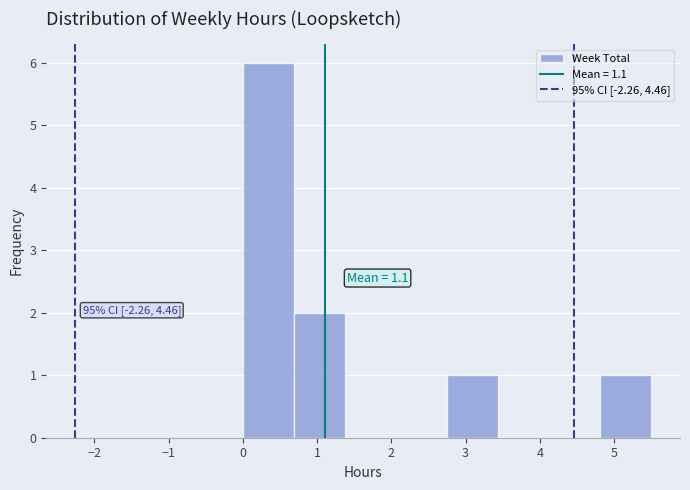

Which range on the x-axis has the tallest bar?

0.0 to 0.7